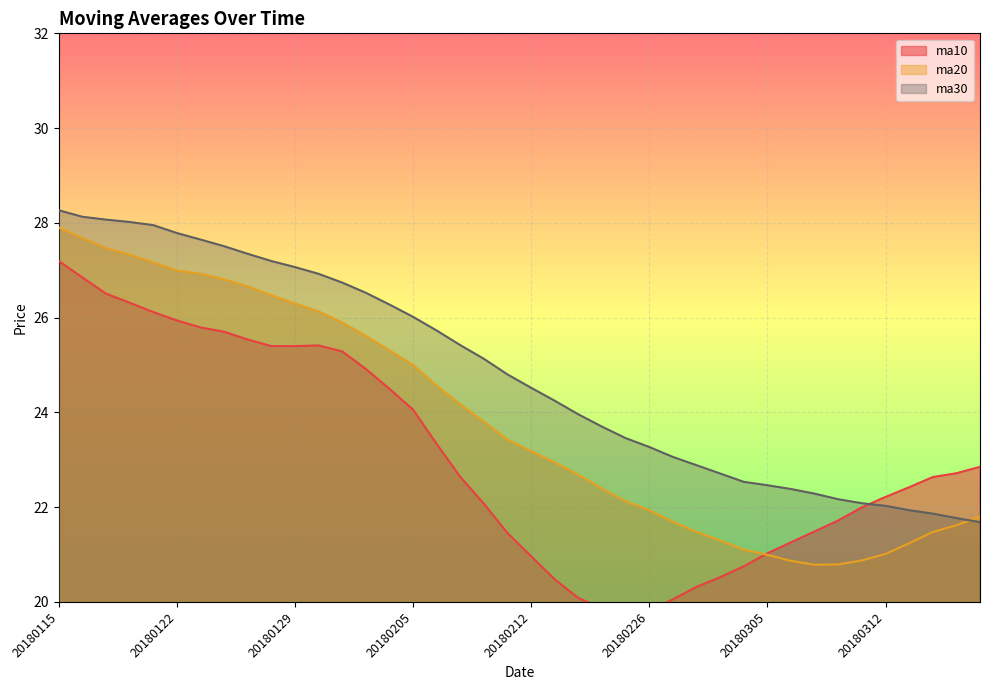

True or false: ma10 has a value of 44.2 at 20180124.

False